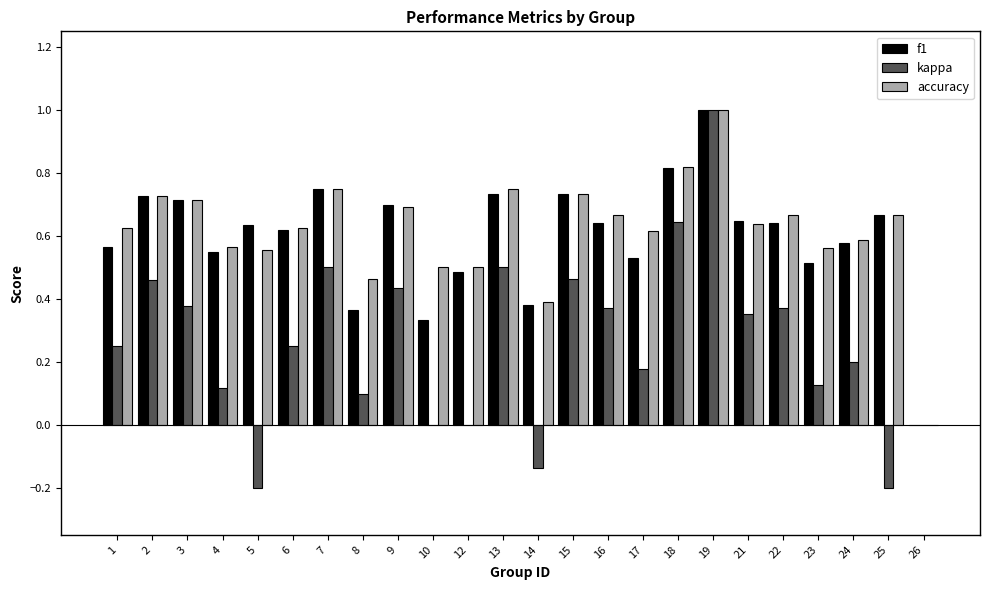

What is the sum of all accuracy values?

14.8